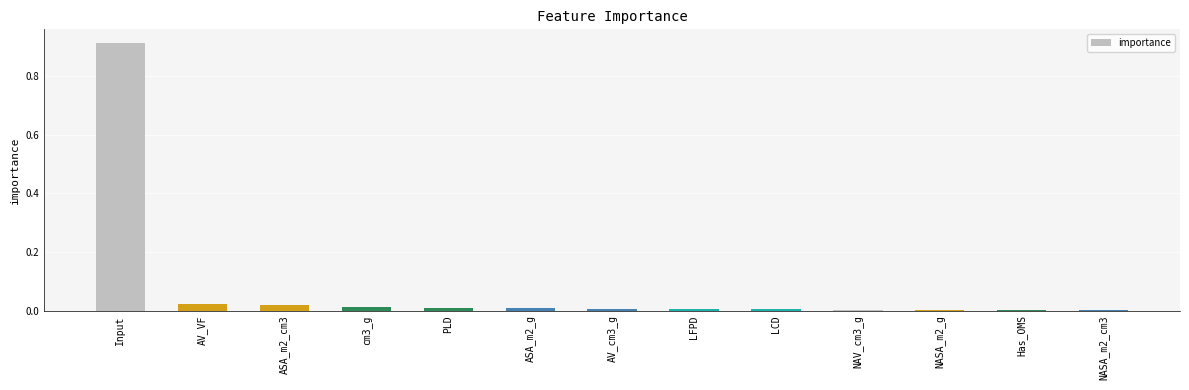

Which has a higher value, Input or Has_OMS?

Input